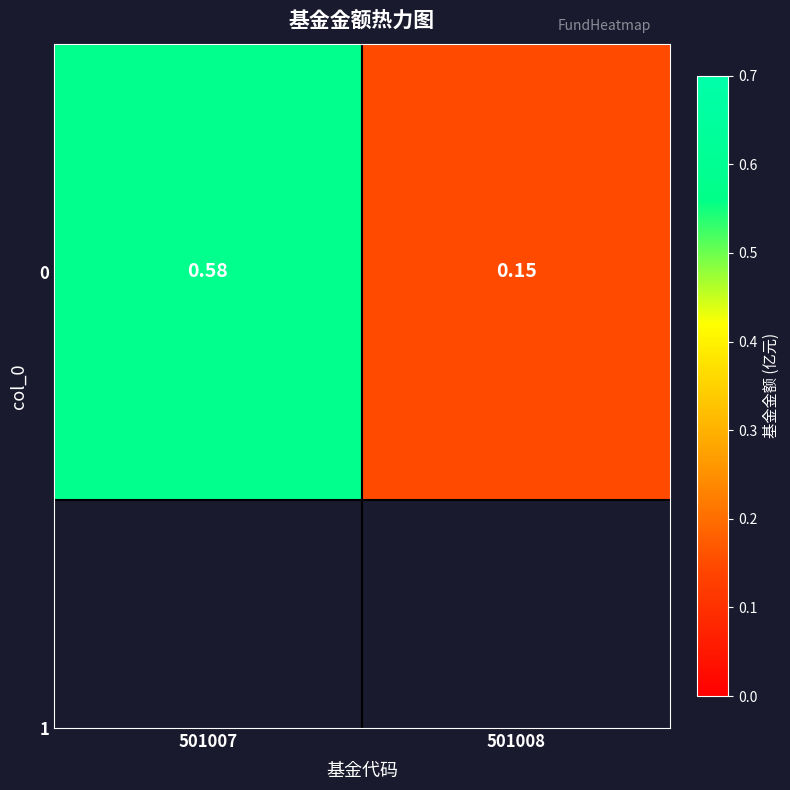

Which label corresponds to the smallest value in the chart?

501008